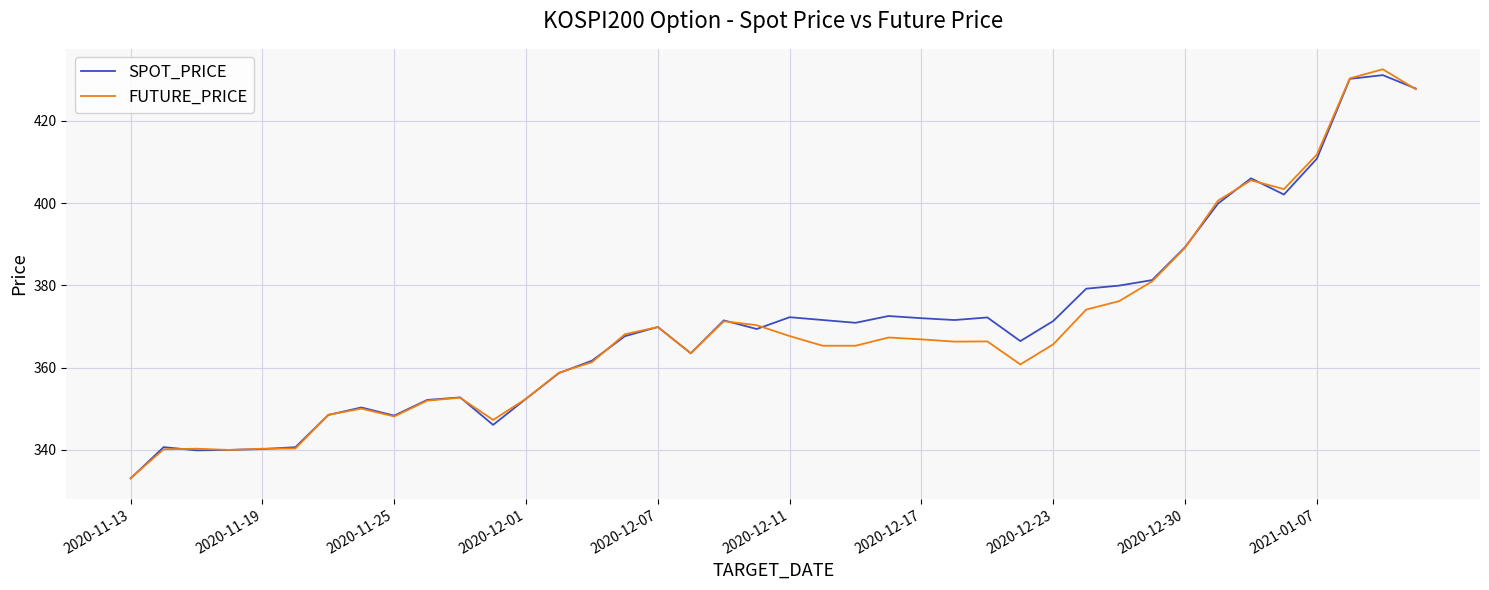

What is the lowest value of the FUTURE_PRICE series?

333.1